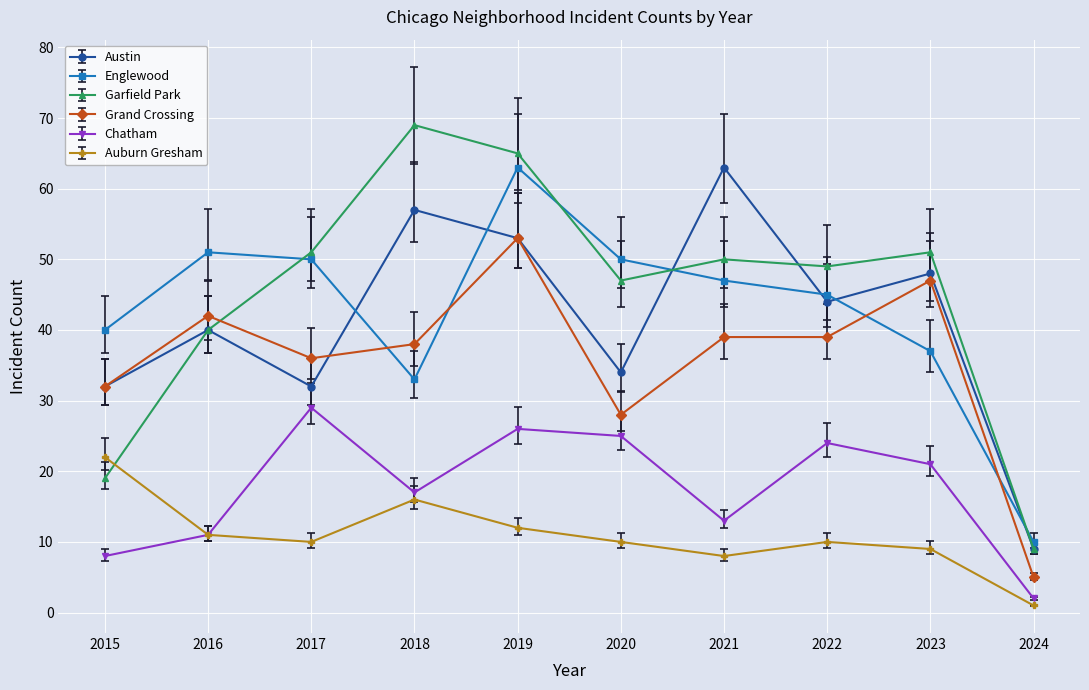

What is the sum of the Englewood values at 2024 and 2018?

43